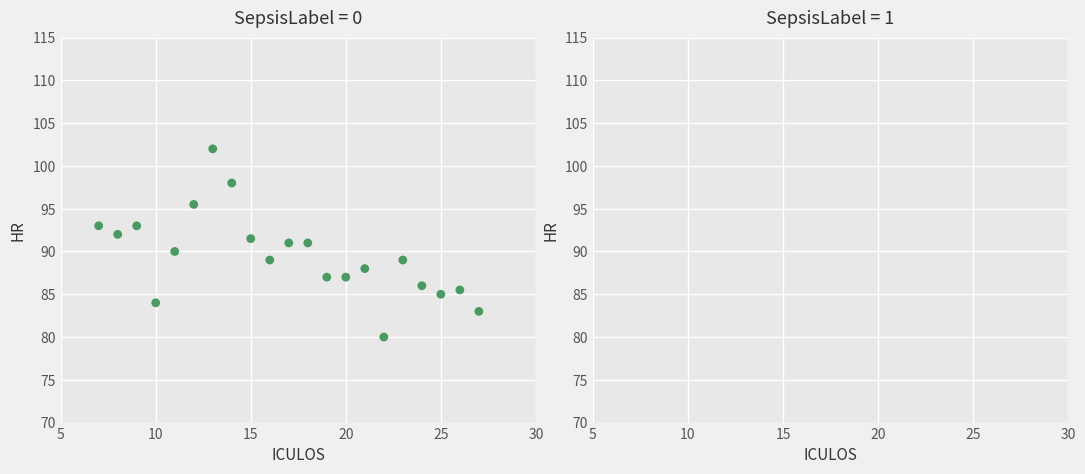

What is the range of X values (max minus min)?

20.0